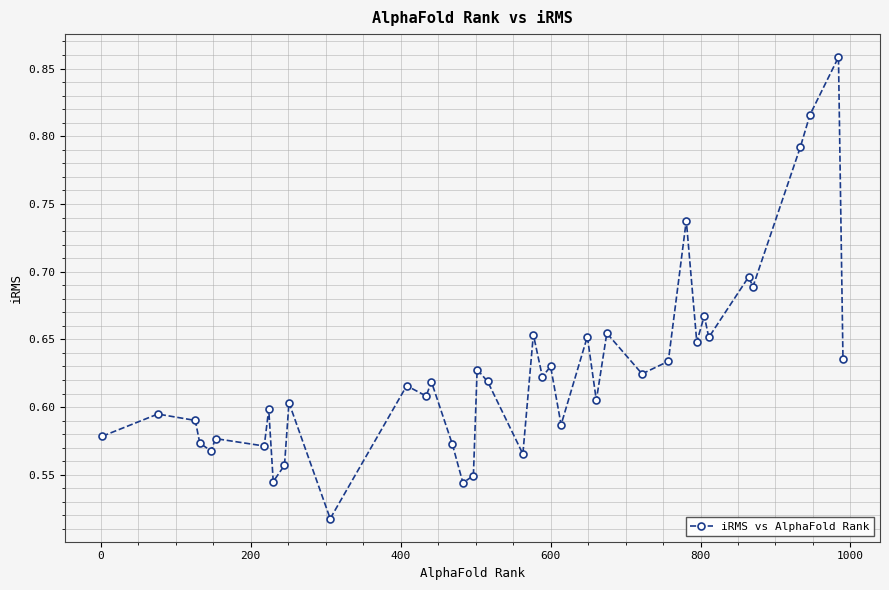

True or false: the data has more than 0 interior local peaks.

True